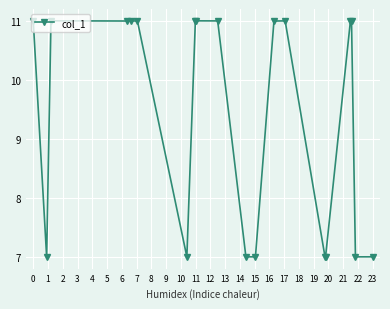

What is the value of the 5th point from the left?

11.0